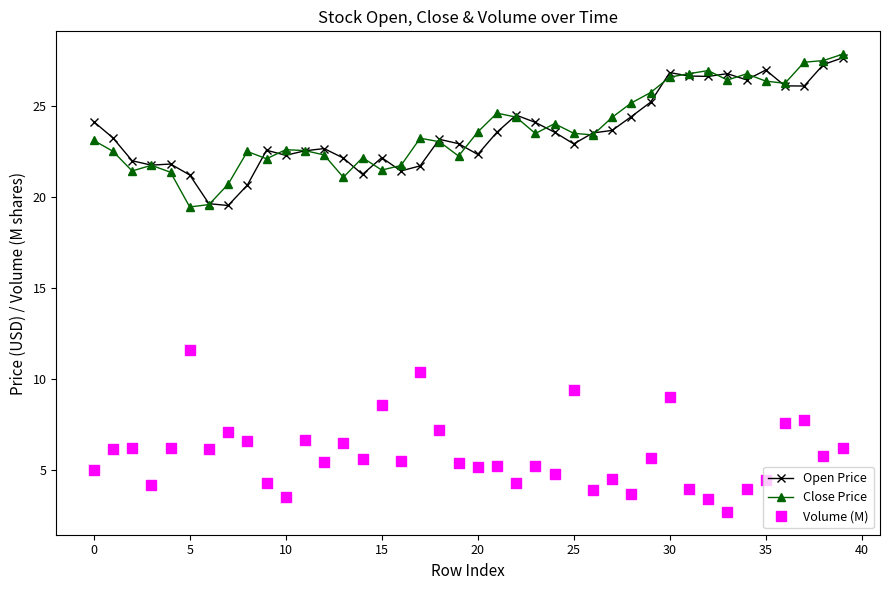

What is the value of the Volume (M) point at the 4th from the left?

4.1